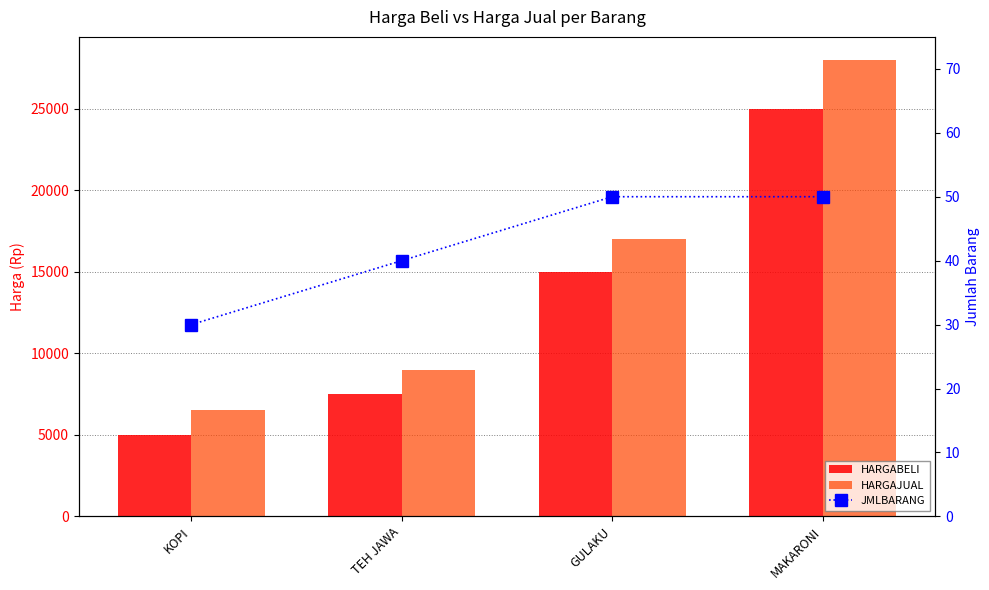

Which series has the largest range (max minus min)?

HARGAJUAL